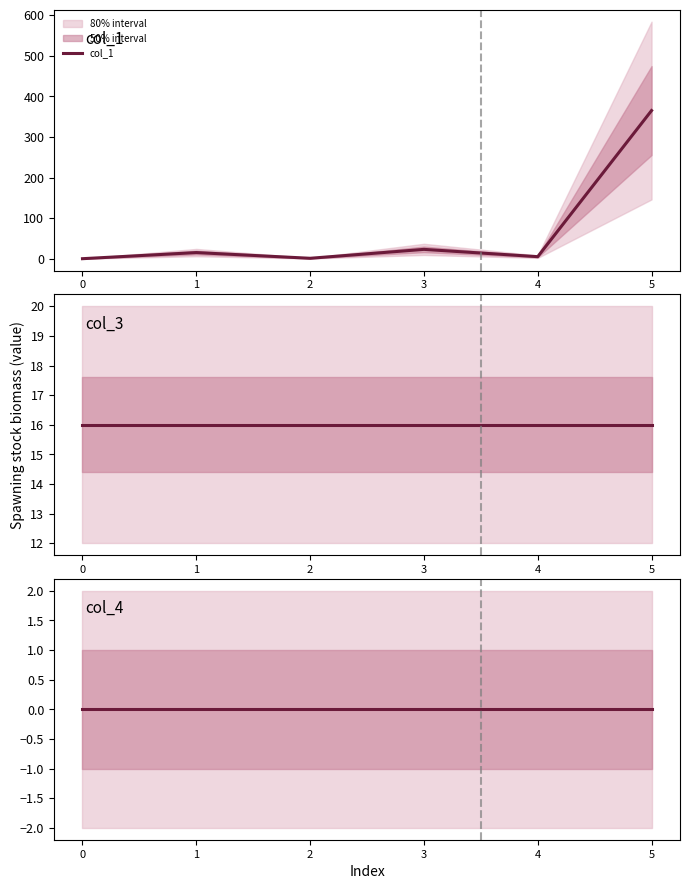

How many lines are shown in the chart?

3